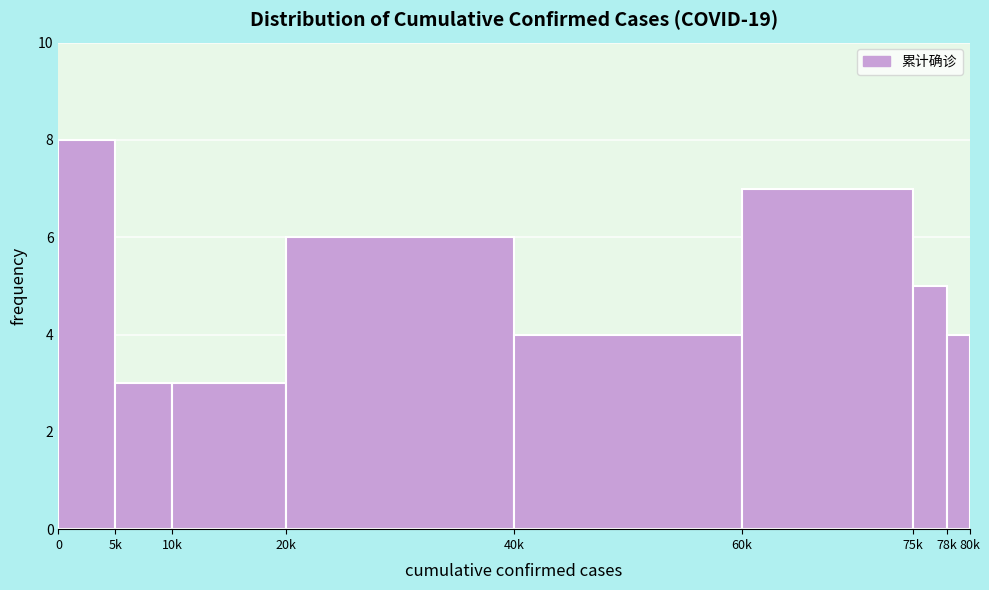

Reading left to right, transcribe all the data shown in this chart.

8	3	3	6	4	7	5	4